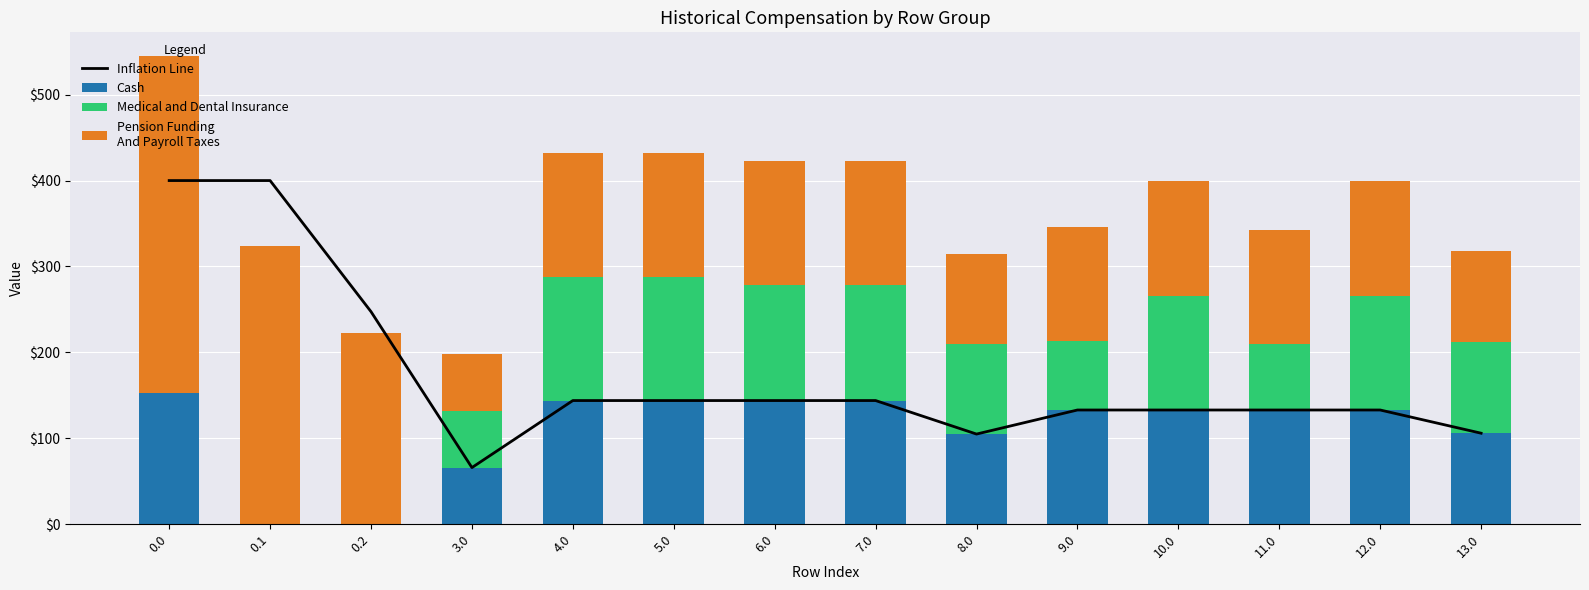

How many values in the Inflation Line series exceed 144?

3